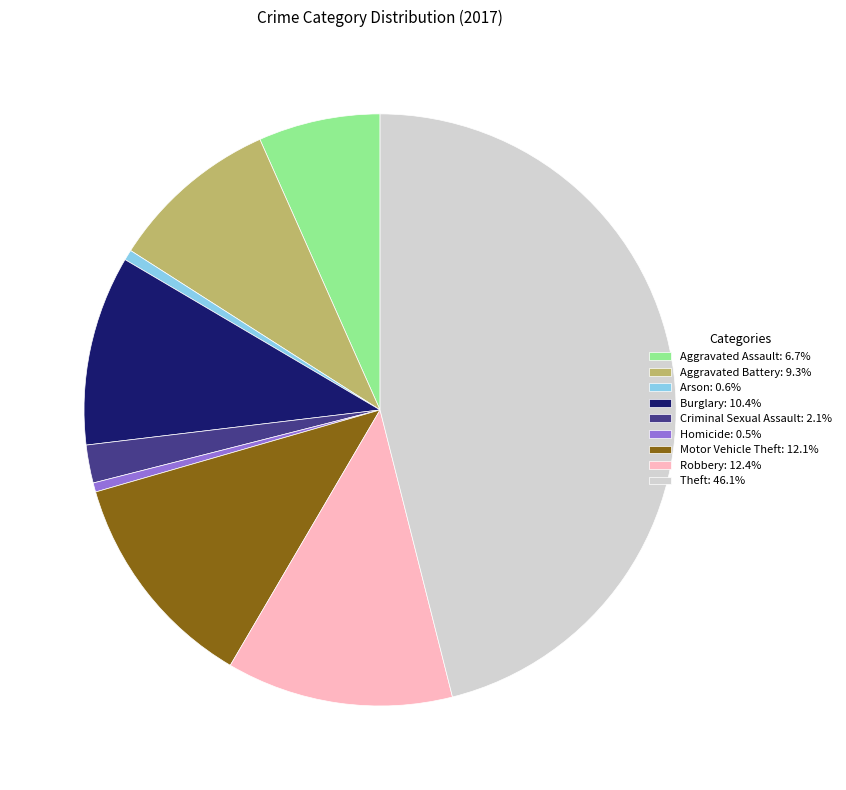

Approximately how many times larger is the value at Motor Vehicle Theft: 12.1% compared to Theft: 46.1%?

0.3